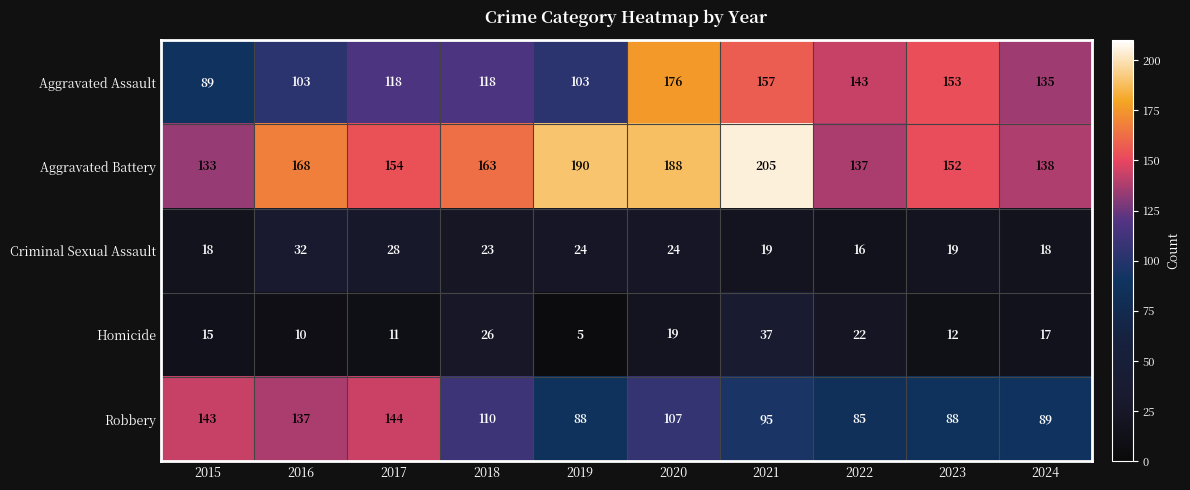

What is the lowest value of the Aggravated Battery series?

133